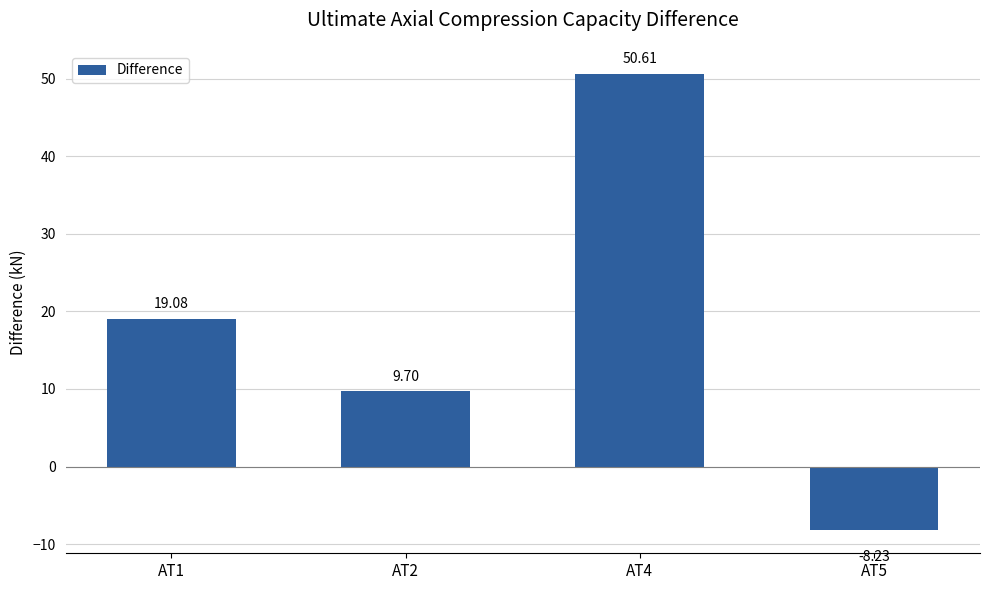

What is the value of the 4th bar from the left?

-8.2